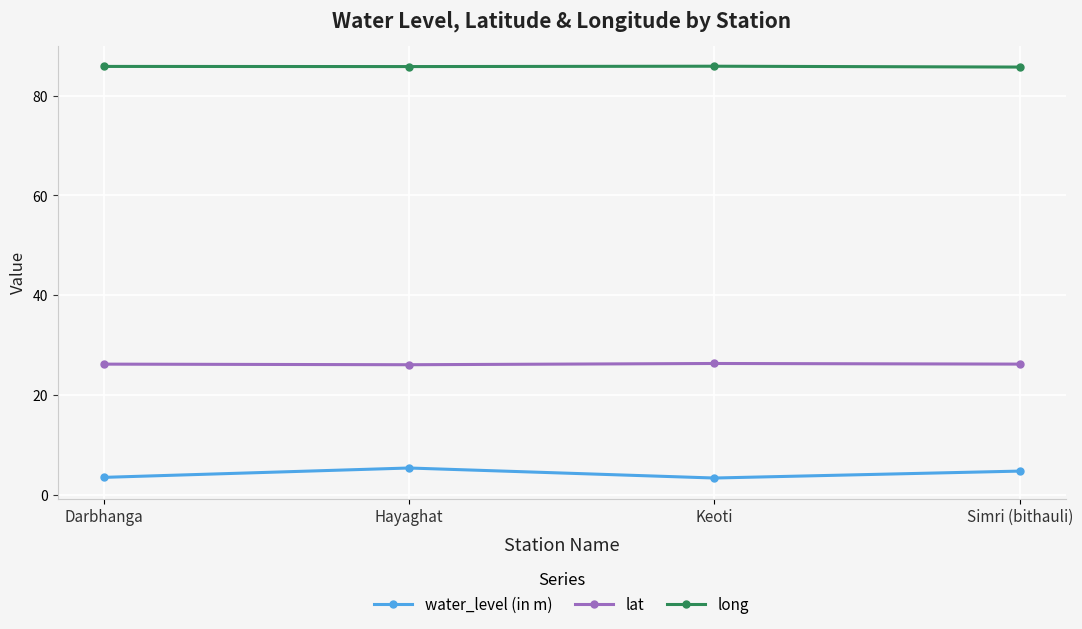

How many data points does each series have?

4